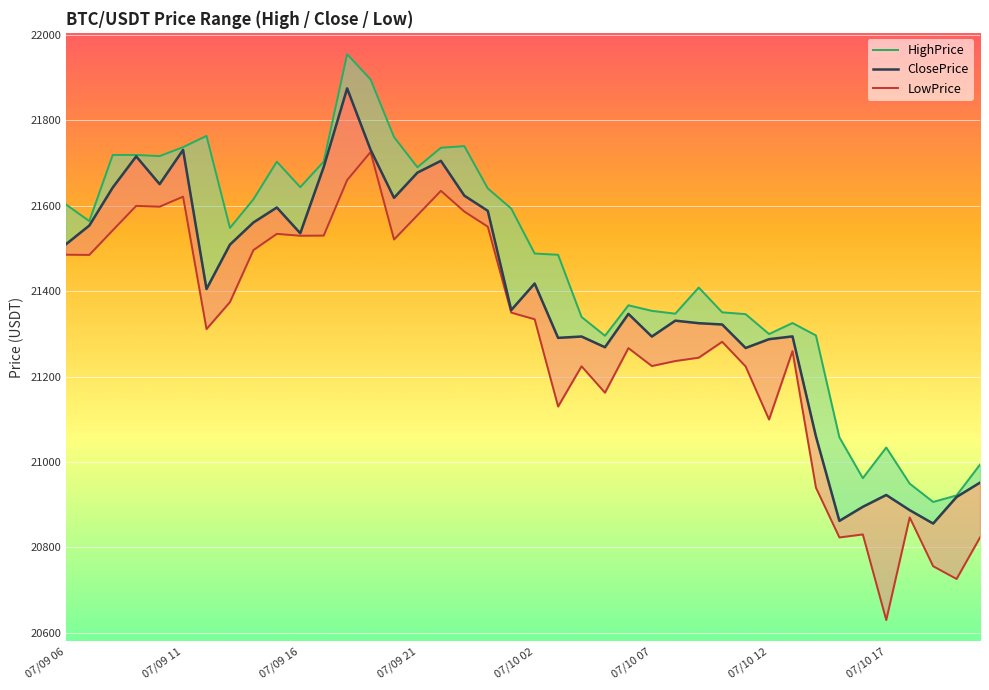

What is the lowest value of the HighPrice series?

20906.6